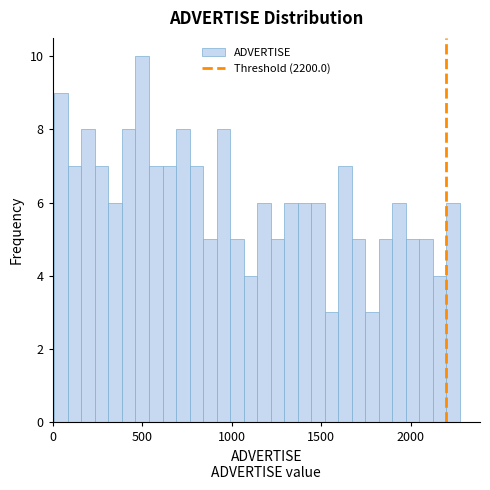

Read against the x-axis, roughly where is the centre of the tallest bar?

500